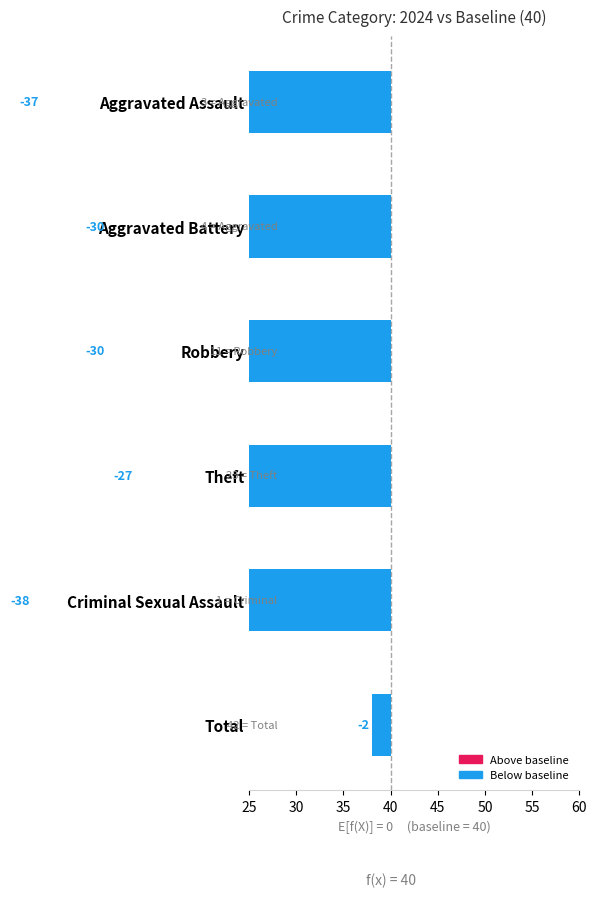

Reading left to right, extract all data points from this chart.

-37	-30	-30	-27	-38	-2